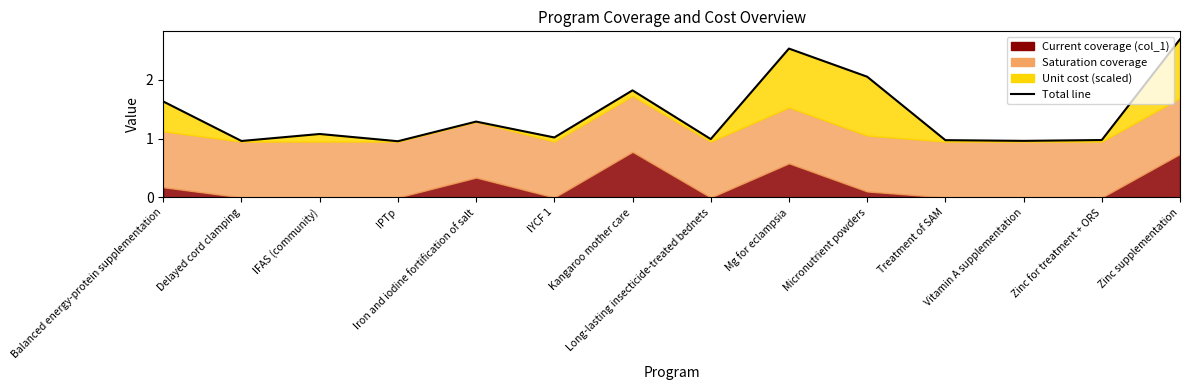

Approximately how many times larger is the value at Zinc for treatment + ORS compared to Kangaroo mother care?

0.5